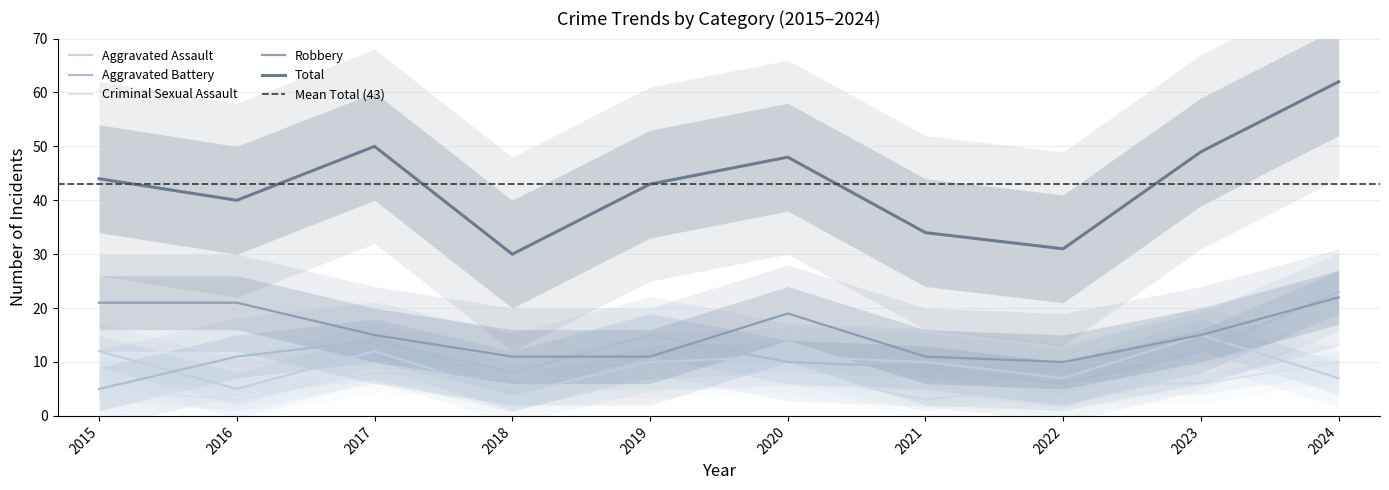

What is the average value of the Aggravated Battery series?

11